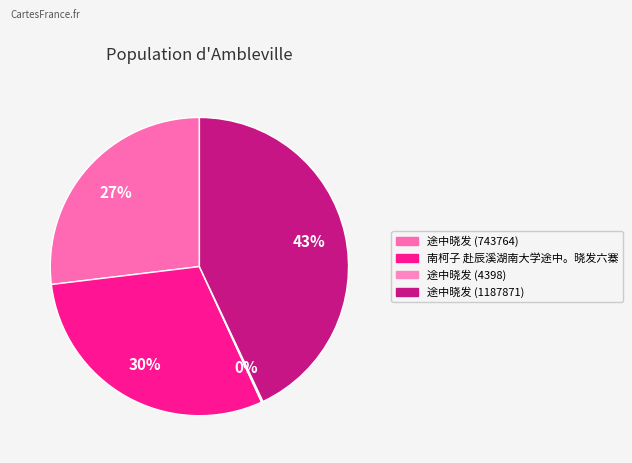

Is there a majority slice in this chart?

No